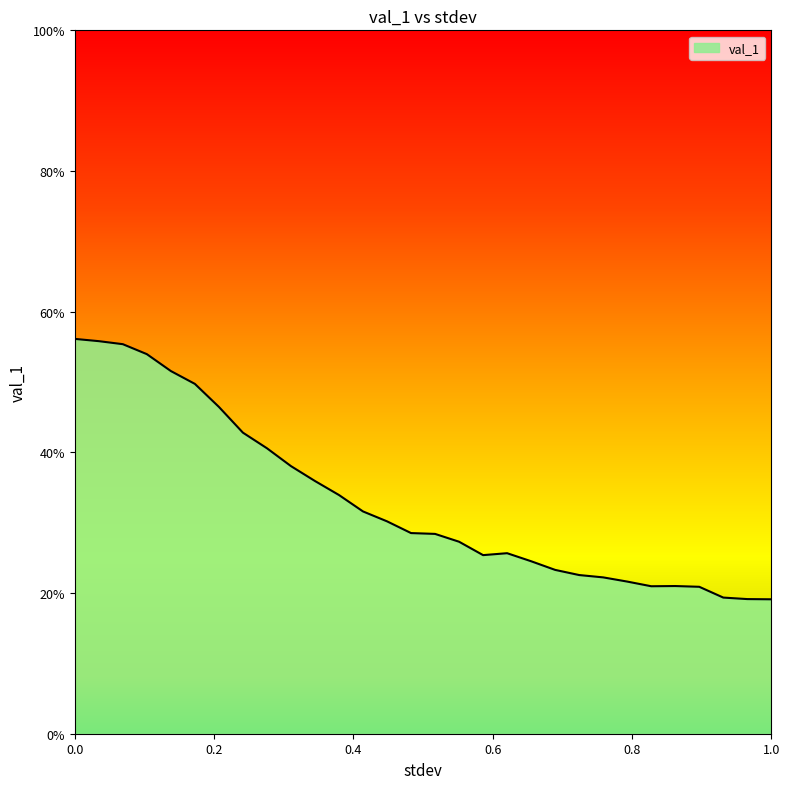

Reading left to right, list all the values displayed in this chart.

0.0=0.6	0.034482758620689655=0.6	0.06896551724137931=0.6	0.10344827586206896=0.5	0.13793103448275862=0.5	0.1724137931034483=0.5	0.20689655172413793=0.5	0.24137931034482757=0.4	0.27586206896551724=0.4	0.3103448275862069=0.4	0.3448275862068966=0.4	0.3793103448275862=0.3	0.41379310344827586=0.3	0.4482758620689655=0.3	0.48275862068965514=0.3	0.5172413793103449=0.3	0.5517241379310345=0.3	0.5862068965517241=0.3	0.6206896551724138=0.3	0.6551724137931034=0.2	0.6896551724137931=0.2	0.7241379310344828=0.2	0.7586206896551724=0.2	0.7931034482758621=0.2	0.8275862068965517=0.2	0.8620689655172413=0.2	0.896551724137931=0.2	0.9310344827586207=0.2	0.9655172413793103=0.2	1.0=0.2